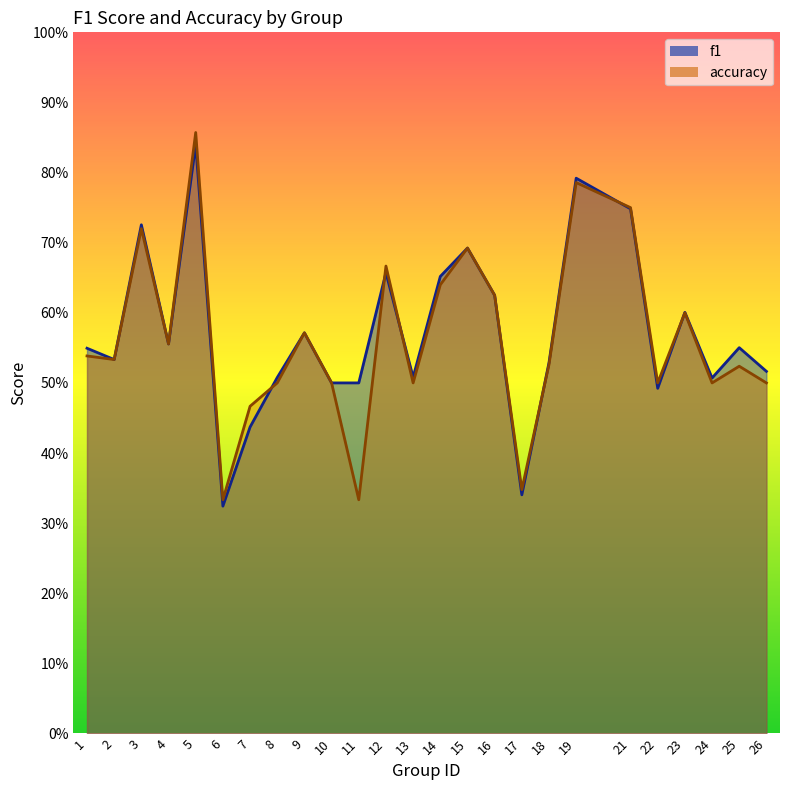

Where is the first local minimum for accuracy?

2